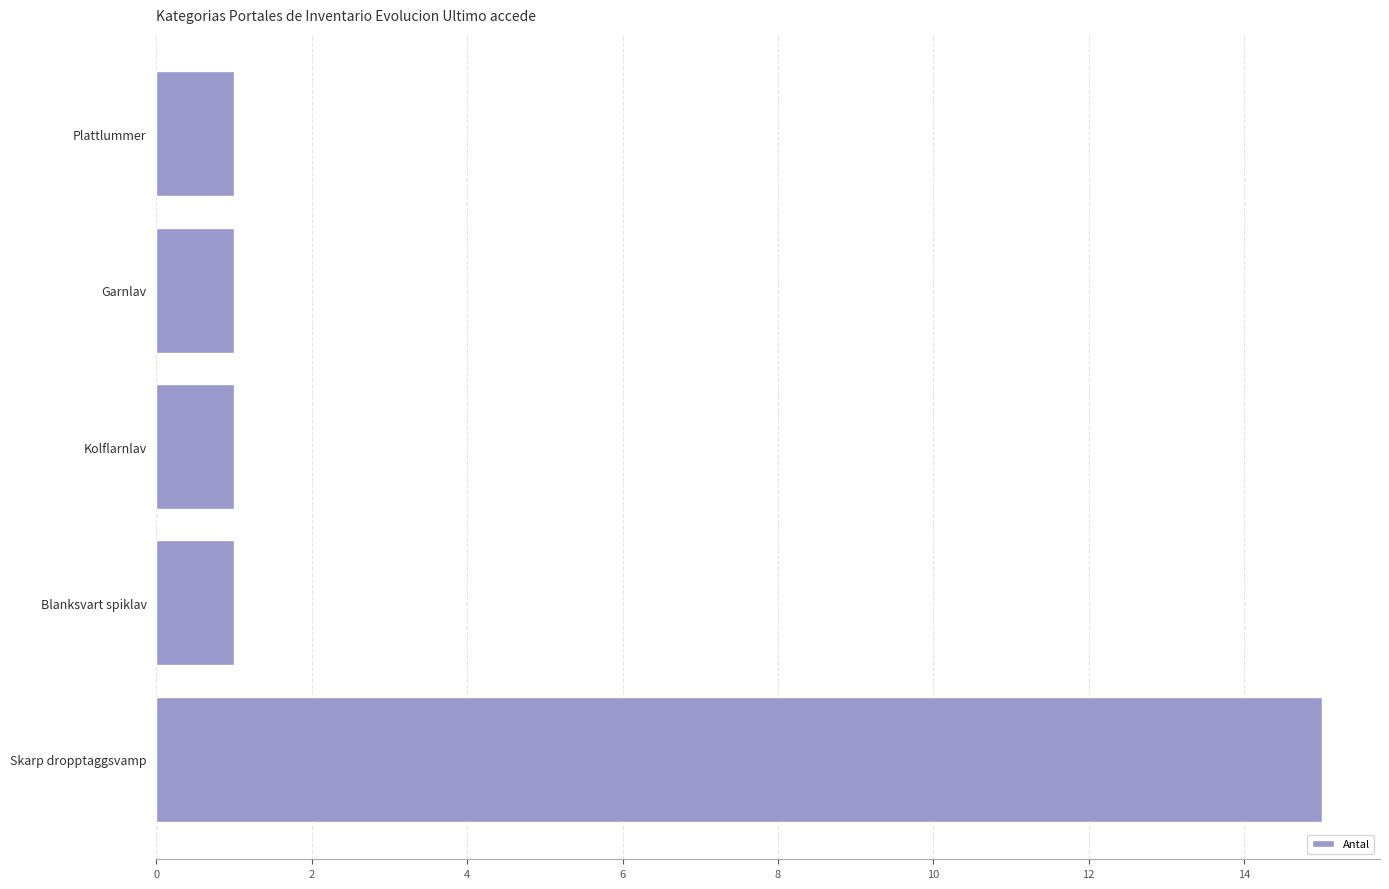

What is the label of the 1st bar from the top?

Plattlummer